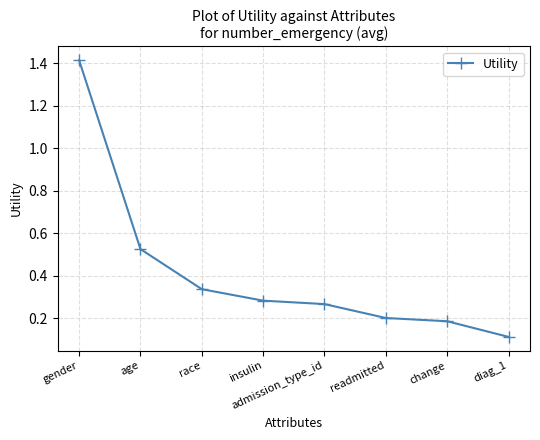

Rank the categories by value from highest to lowest.

gender, age, race, insulin, admission_type_id, readmitted, change, diag_1